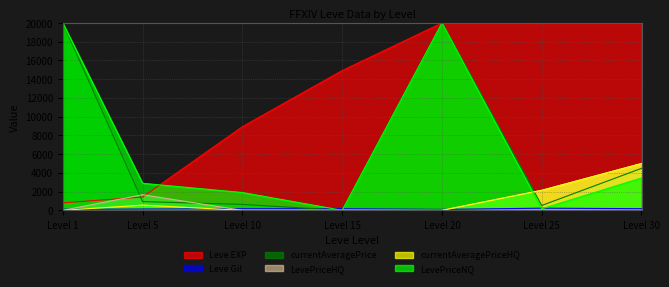

What are all the series names shown in the legend?

Leve EXP, Leve Gil, currentAveragePrice, LevePriceHQ, currentAveragePriceHQ, LevePriceNQ